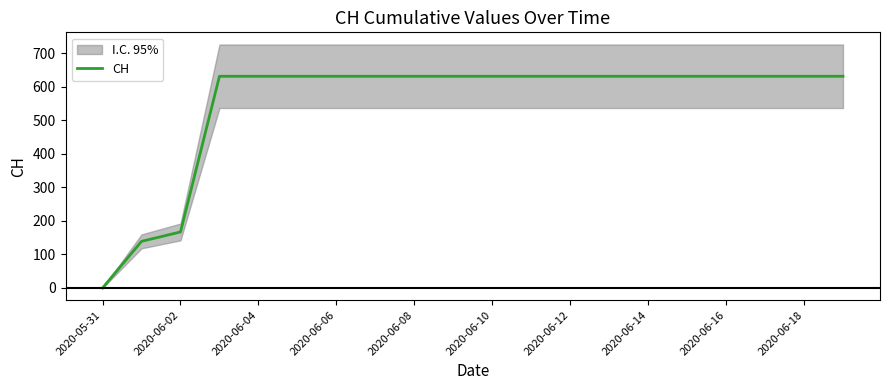

At which label is CH closest to 315?

2020-06-02